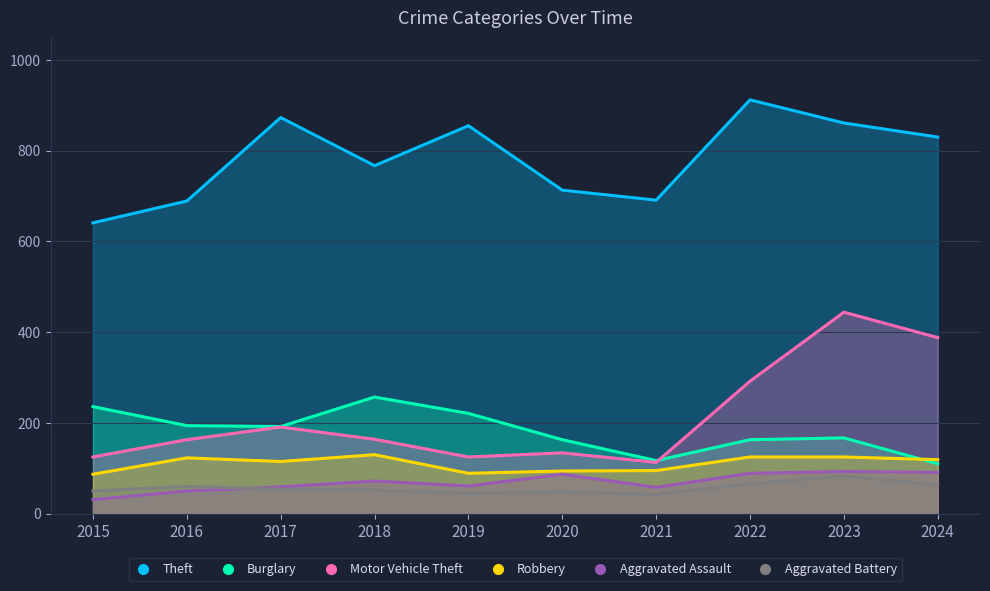

At which category does Robbery reach its first local peak?

2016